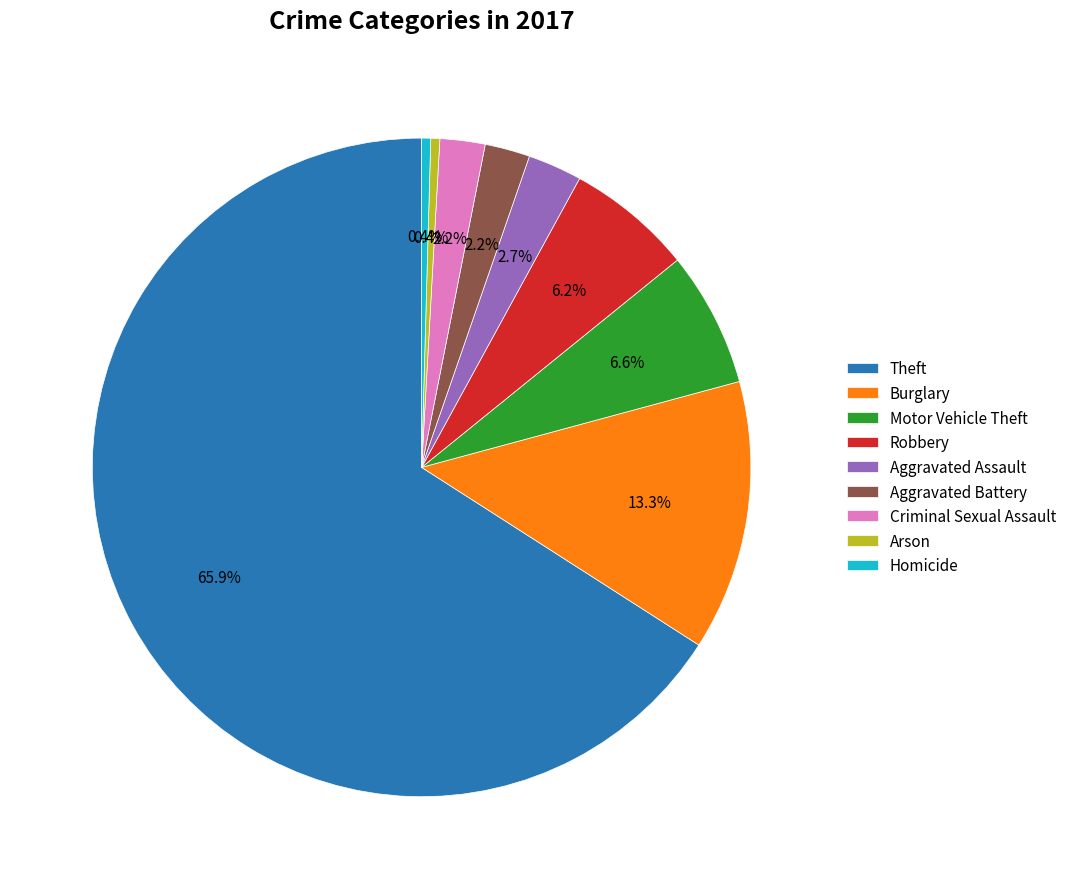

Is there a majority slice in this chart?

Yes